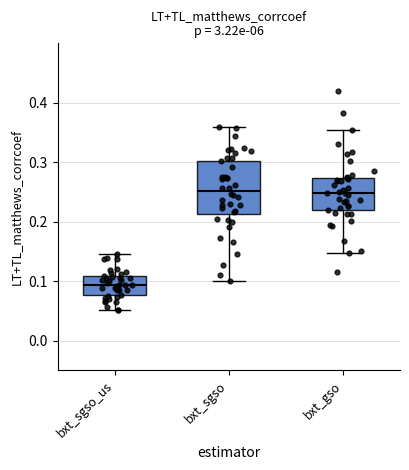

Where does the median line of the box for bxt_sgso sit on the y-axis? The values are not printed on the chart, so give them approximately, as read against the axis.

0.25